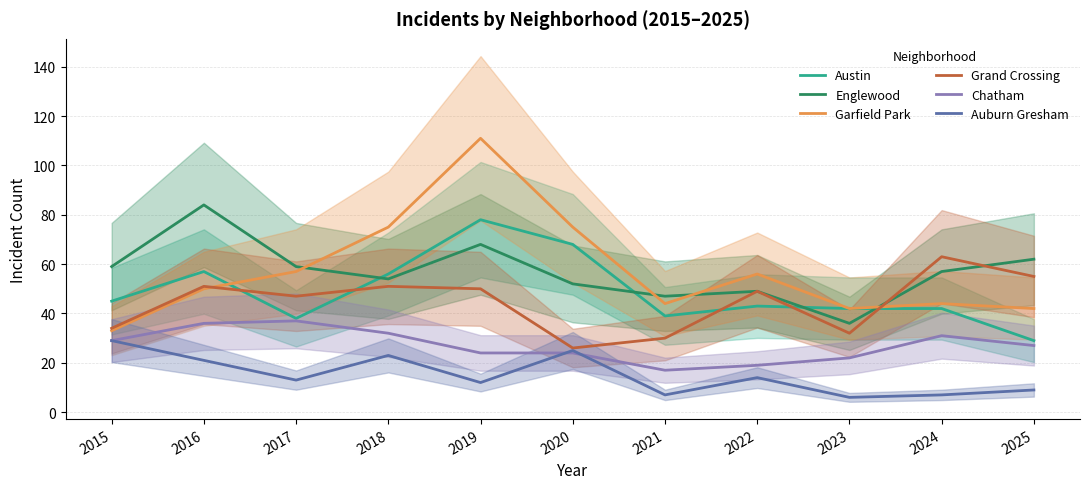

Which label corresponds to the smallest value in the chart?

2023